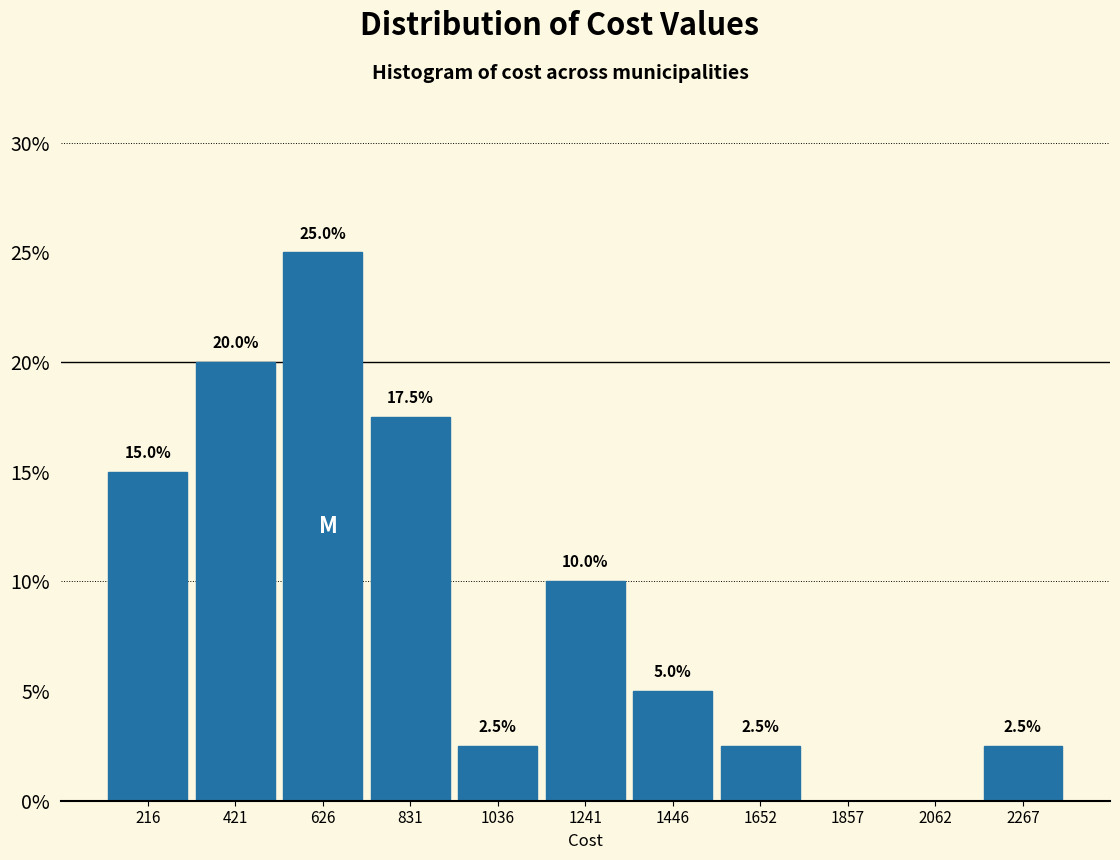

Over which range of the x-axis is the bar tallest?

500 to 750